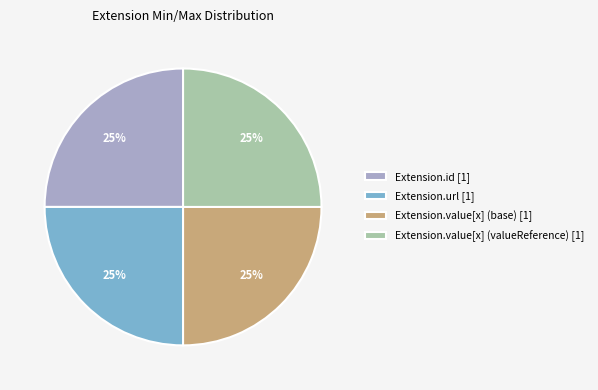

To the nearest percent, what is the average slice percentage?

25%